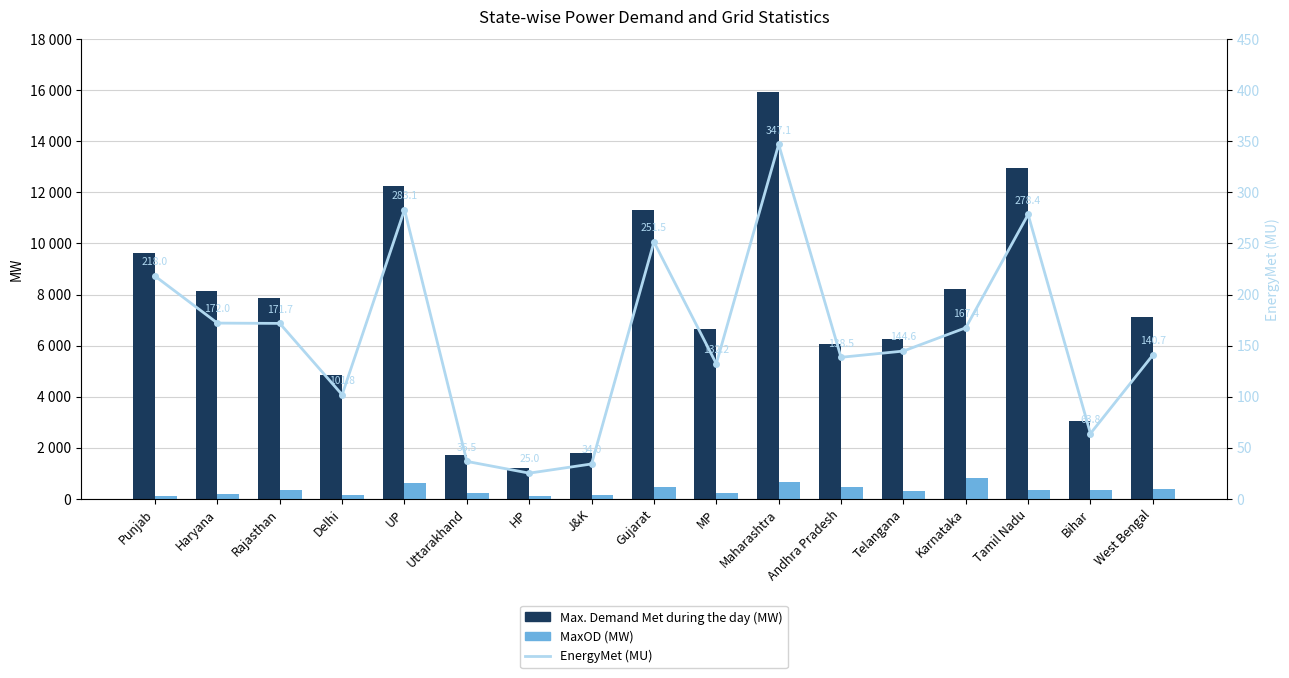

Which series changed the most between HP and Telangana?

Max. Demand Met during the day (MW)